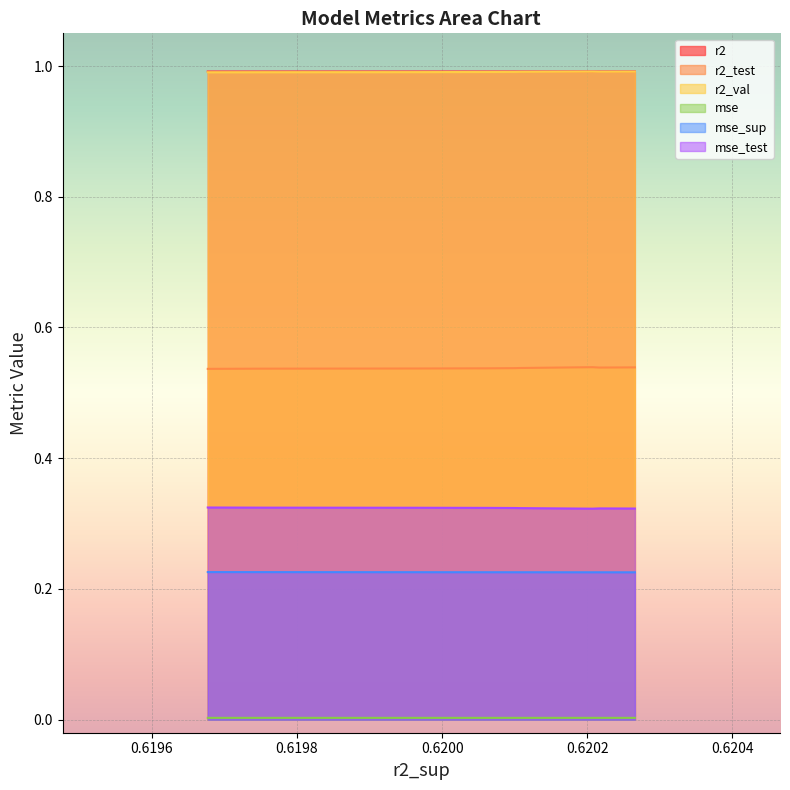

True or false: r2_test and r2_val cross at least once.

False